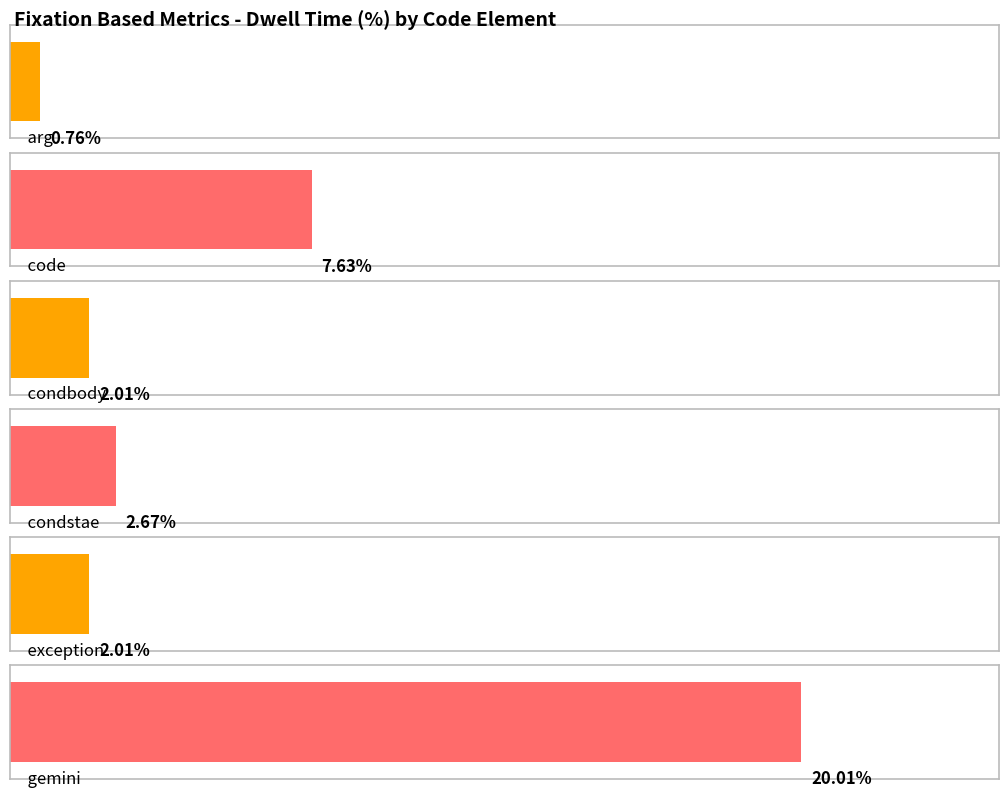

At which category is the sum across all series the highest?

gemini